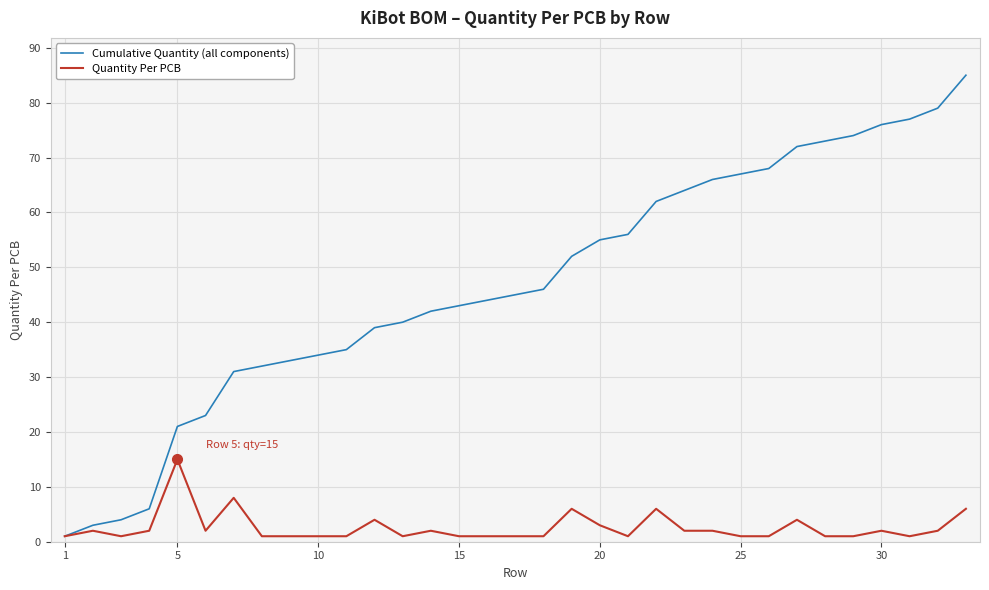

List the series in order of their overall mean, highest first.

Cumulative Quantity (all components), Quantity Per PCB